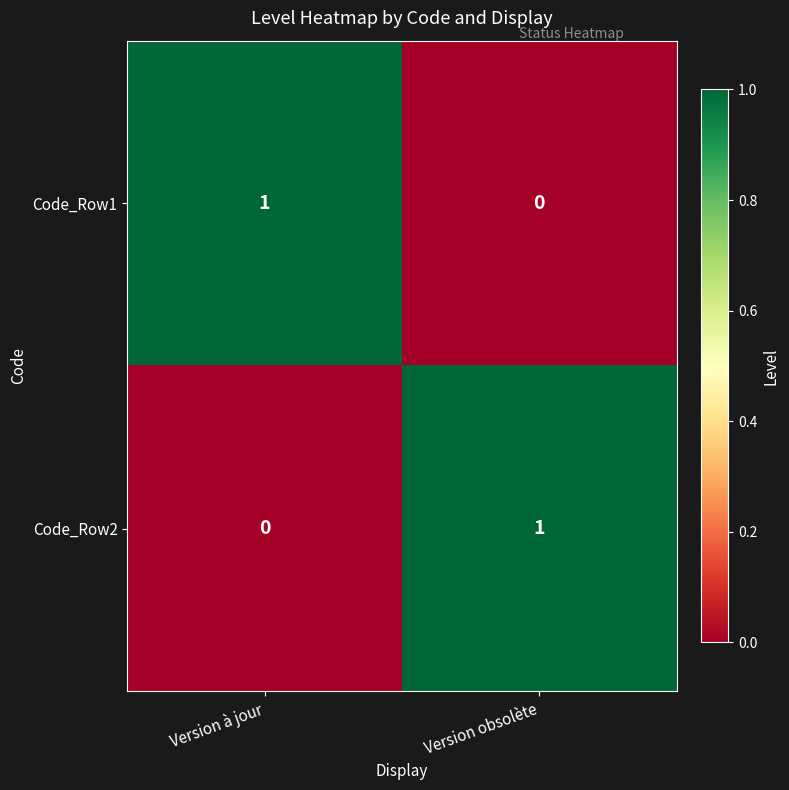

Is it true that Code_Row1 equals 2 at Version à jour?

False